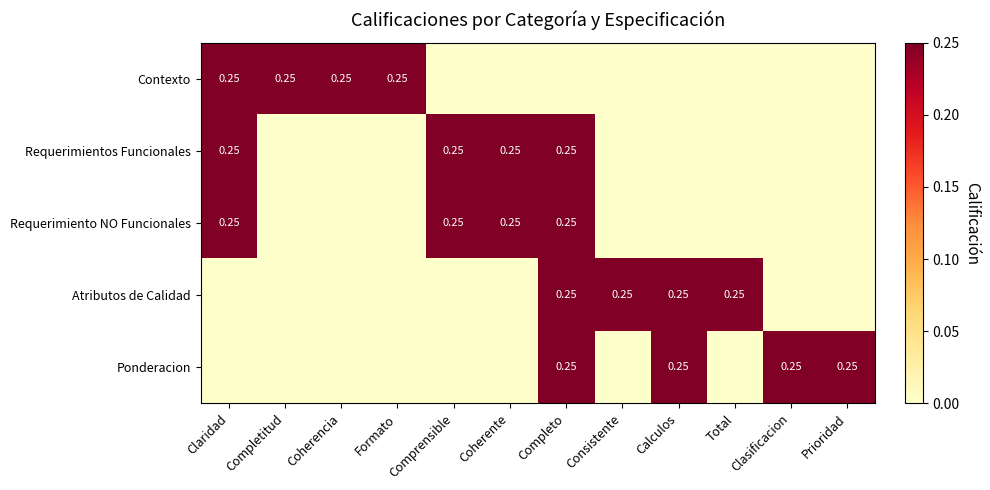

True or false: Atributos de Calidad has a value of 0.0 at Formato.

True